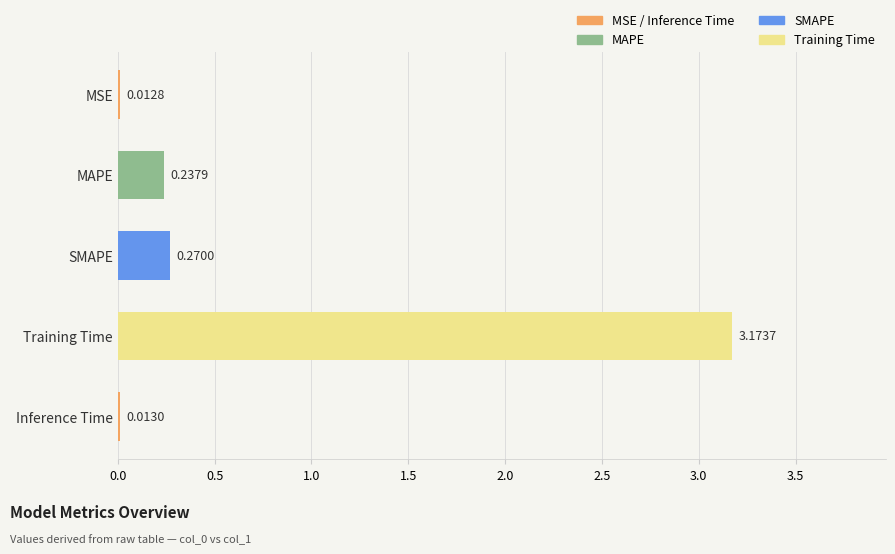

List the labels in order of value, largest first.

Training Time, SMAPE, MAPE, Inference Time, MSE